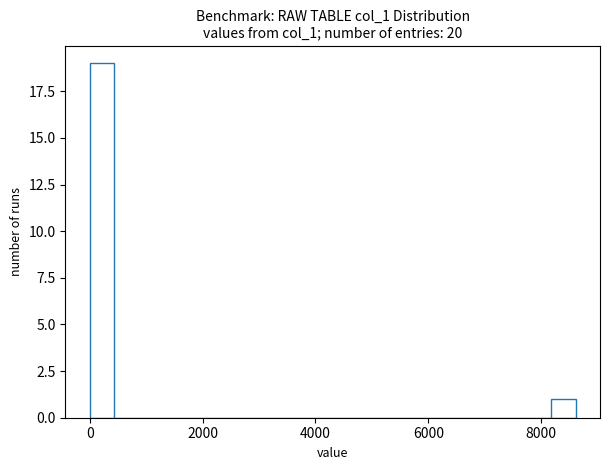

Around what value on the x-axis is the tallest bar? Give the approximate position of its centre, as read against the axis.

200